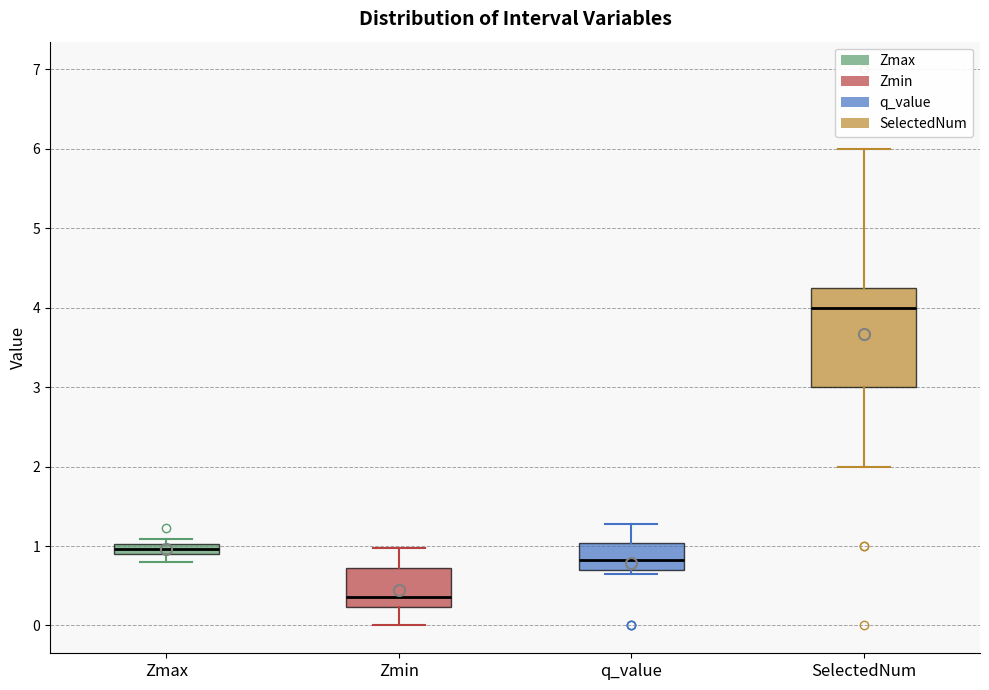

Where is the lower edge of the box for q_value on the y-axis? The values are not printed on the chart, so give them approximately, as read against the axis.

0.7